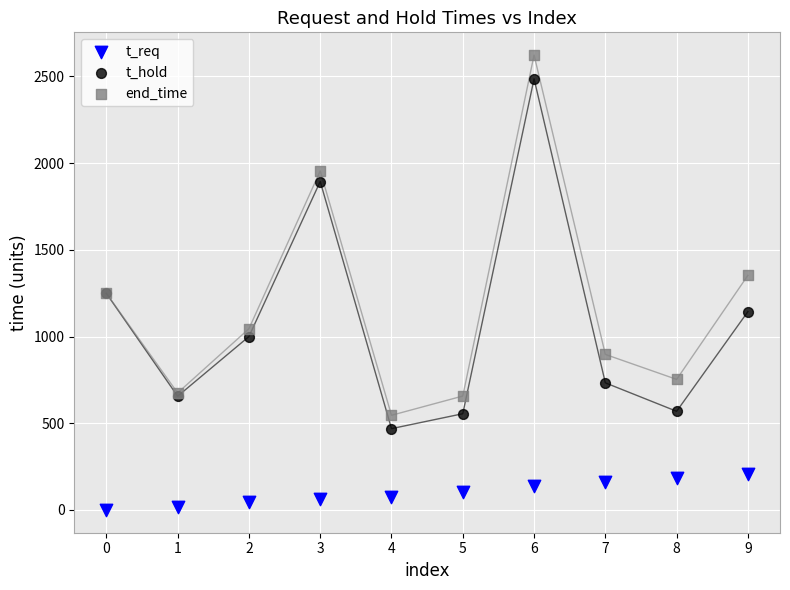

In the t_hold series, what Y value is closest to 1477?

1249